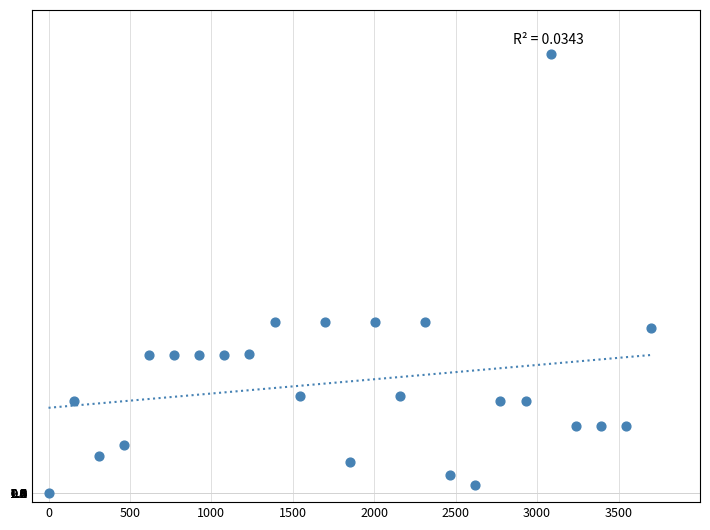

What is the range of X values (max minus min)?

3700.0